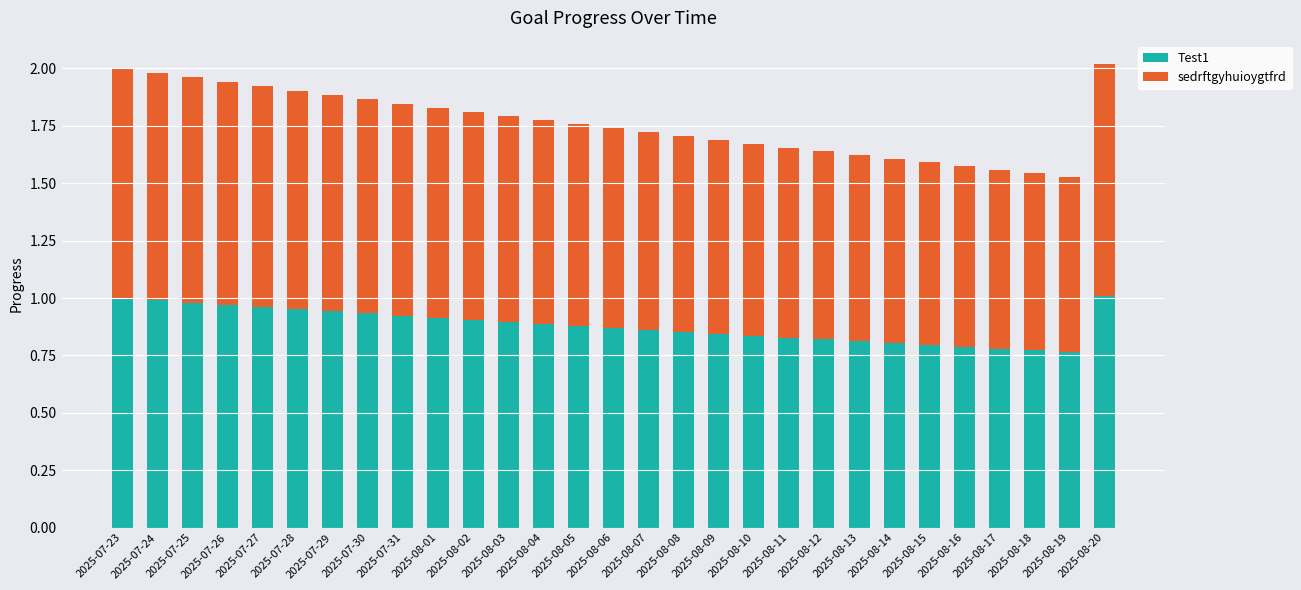

How many categories are shown in the chart?

29